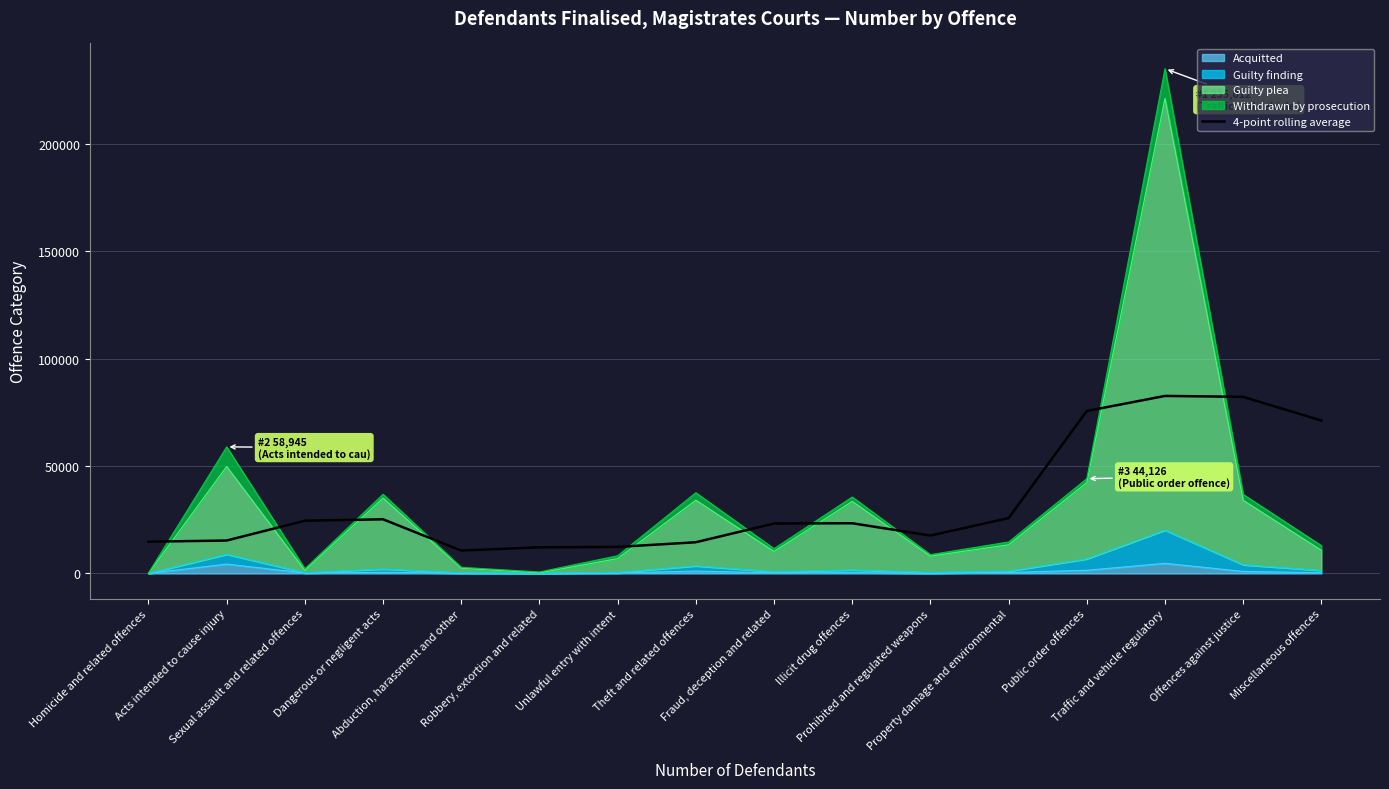

Is it true that the value at Homicide and related offences is 14783.8?

True